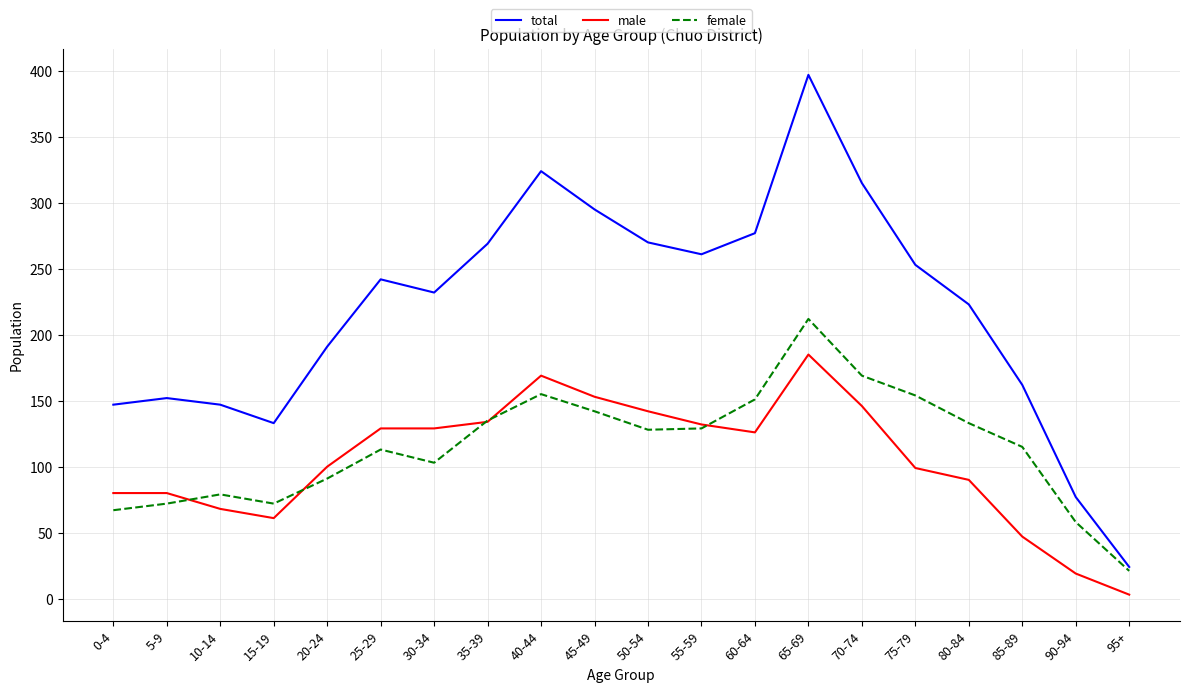

List the series in order of their peak value, highest first.

total, female, male